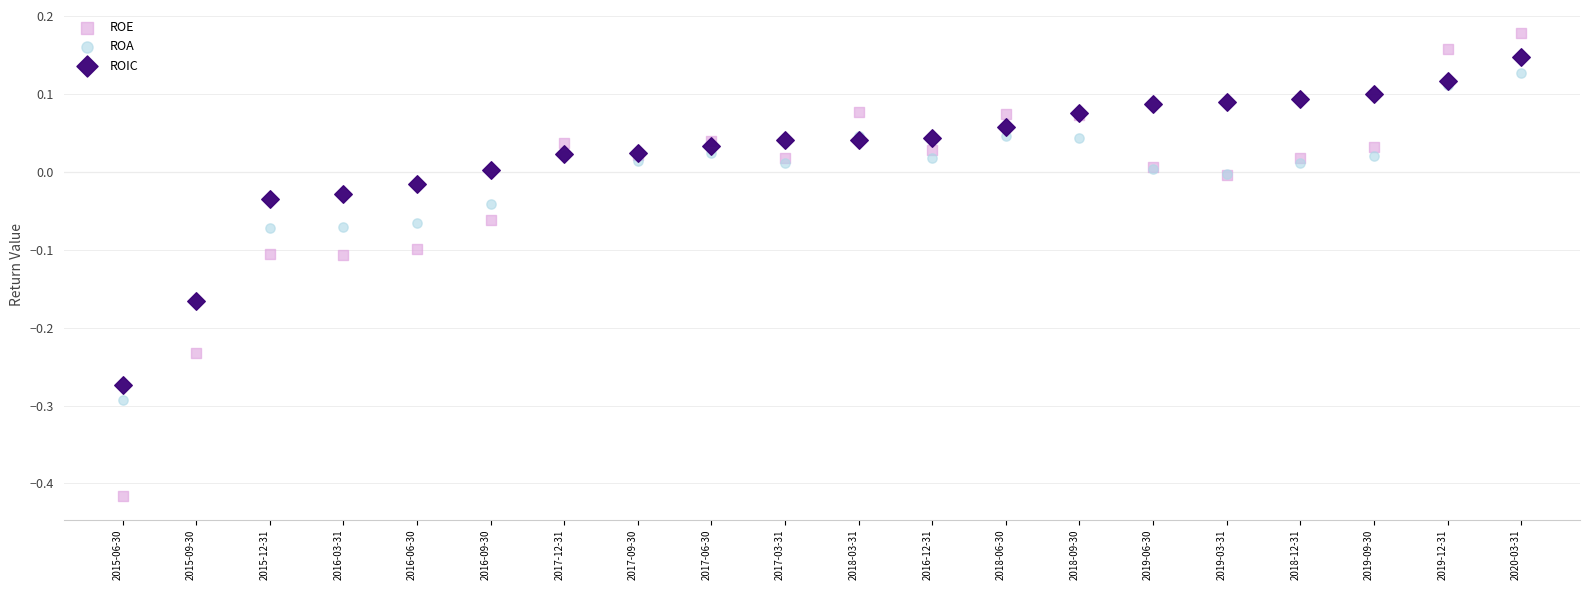

Which series contains the lowest Y value?

ROE